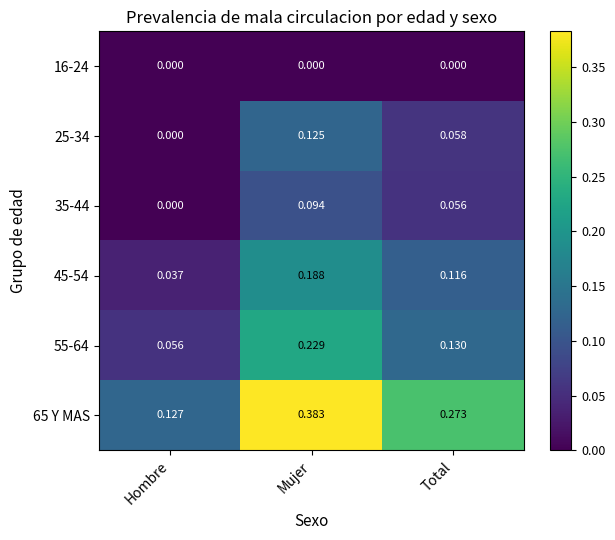

List the labels in order of 45-54 value, smallest first.

Hombre, Total, Mujer